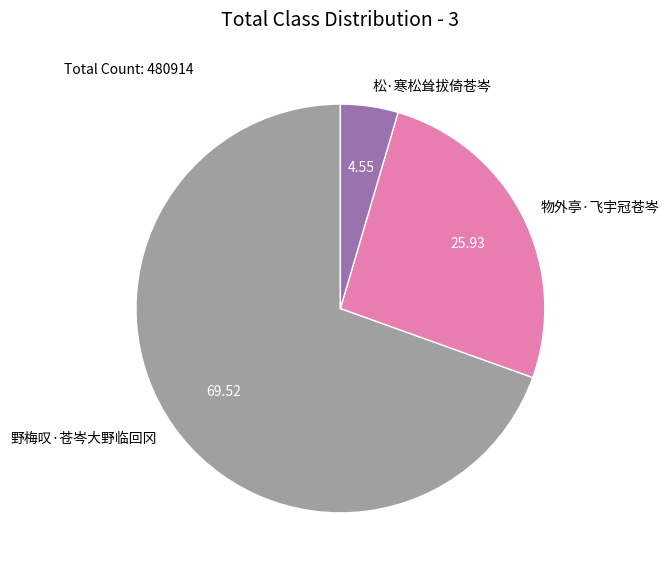

Combined, do 野梅叹·苍岑大野临回冈 and 松·寒松耸拔倚苍岑 account for over 50%?

Yes